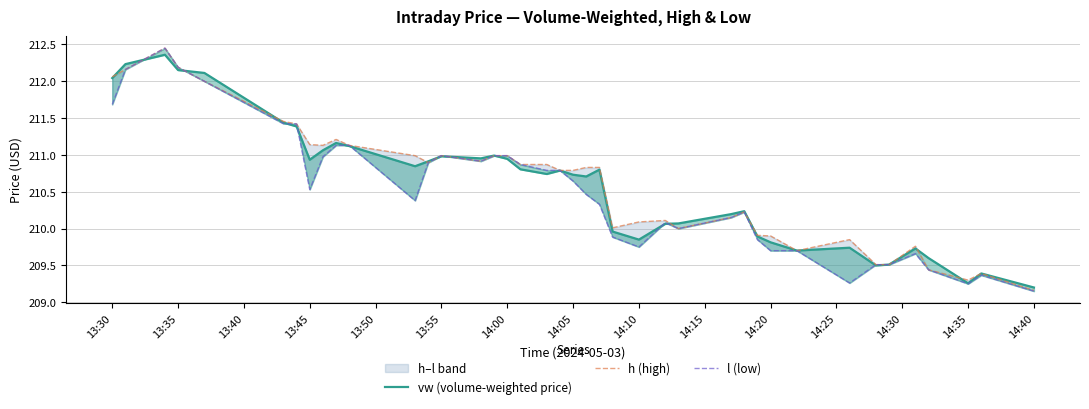

True or false: vw (volume-weighted price) has more than 0 points higher than both neighbors.

True